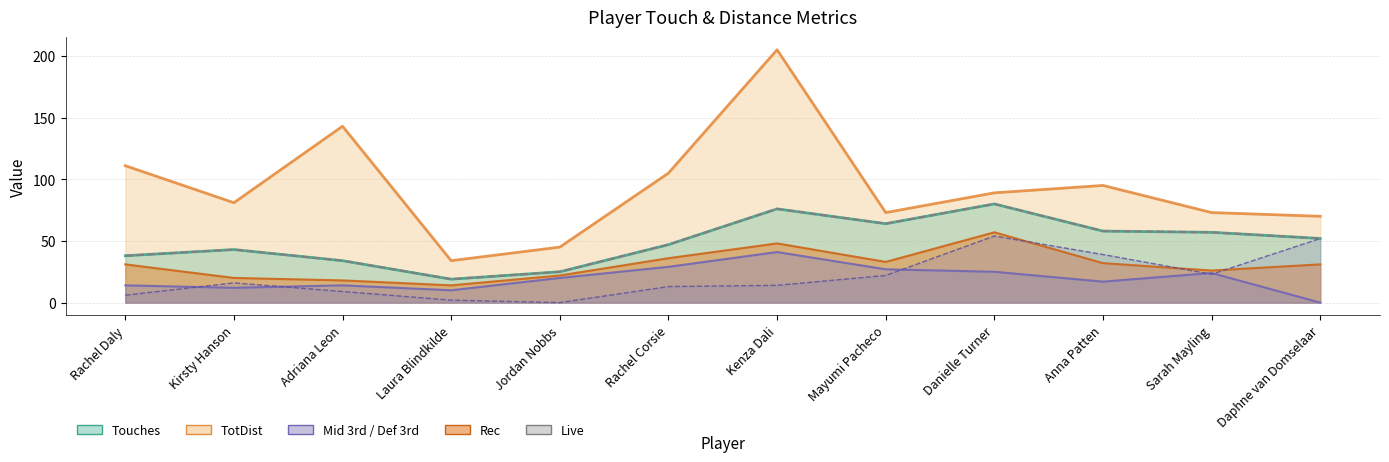

At which label is the value closest to 49?

Rachel Corsie